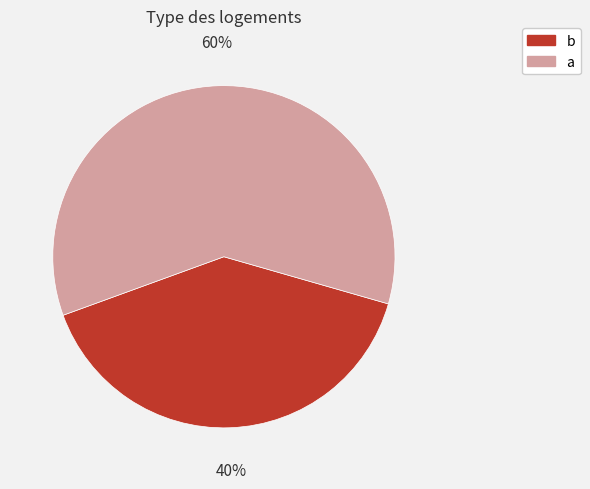

To the nearest percent, what is the average slice percentage?

50%